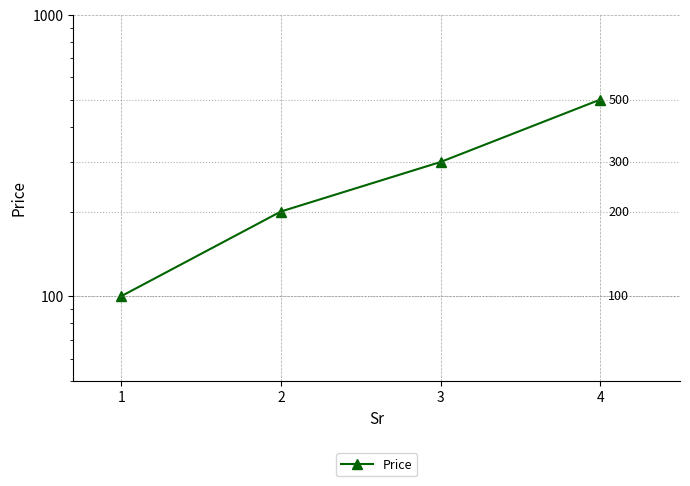

What is the sum of all values?

1100